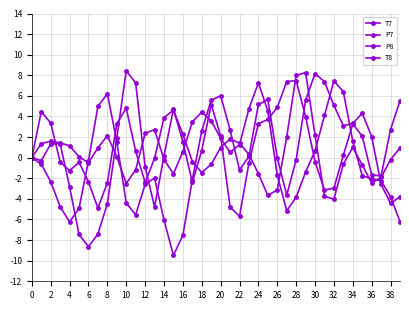

How many categories are shown in the chart?

40